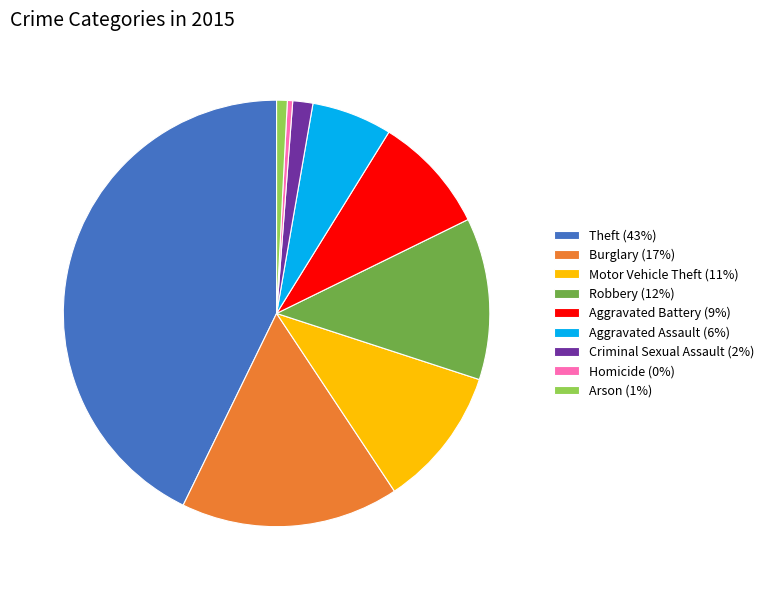

What is the ratio of the value at Theft (43%) to the value at Robbery (12%)?

3.5